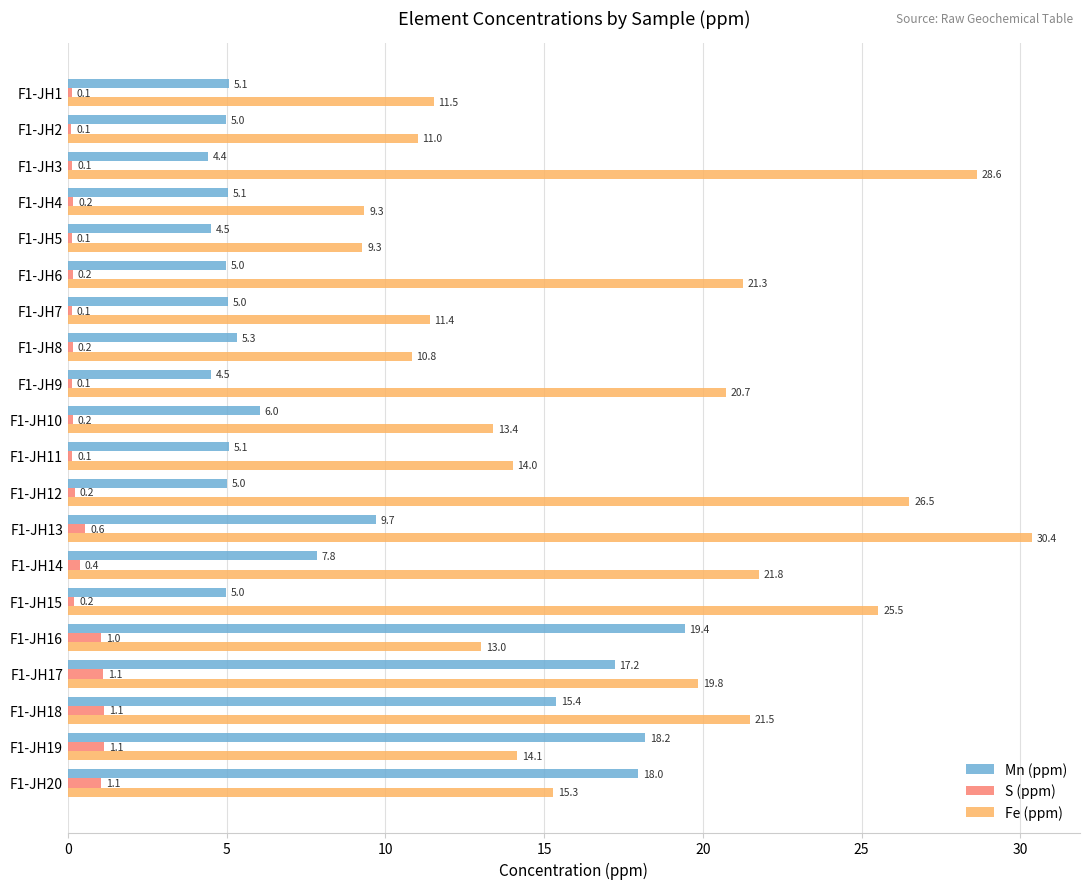

True or false: Fe (ppm) has a value of 6.0 at F1-JH20.

False